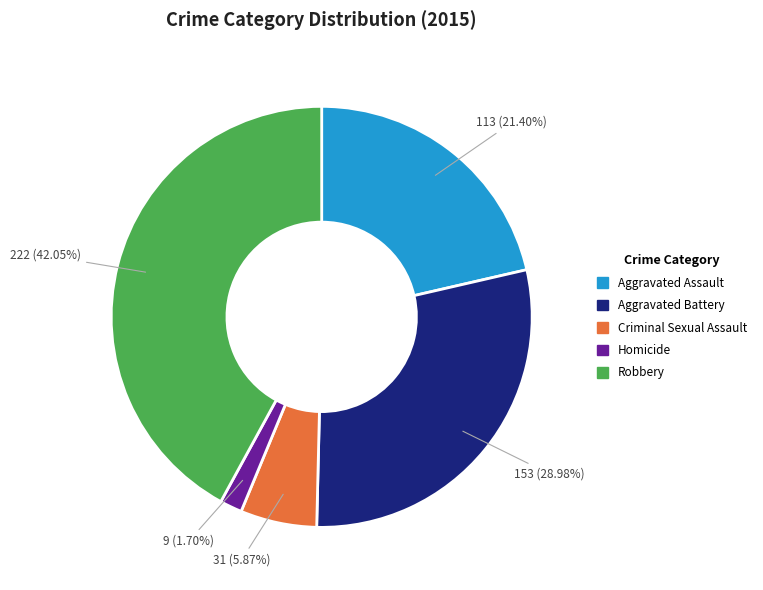

Between Homicide and Criminal Sexual Assault, which is larger?

Criminal Sexual Assault